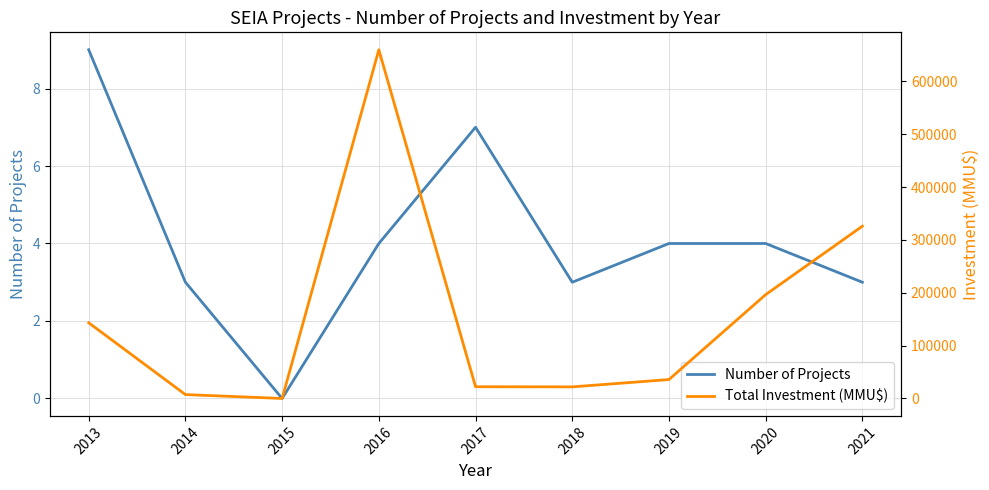

Which label corresponds to the smallest value in the chart?

2015